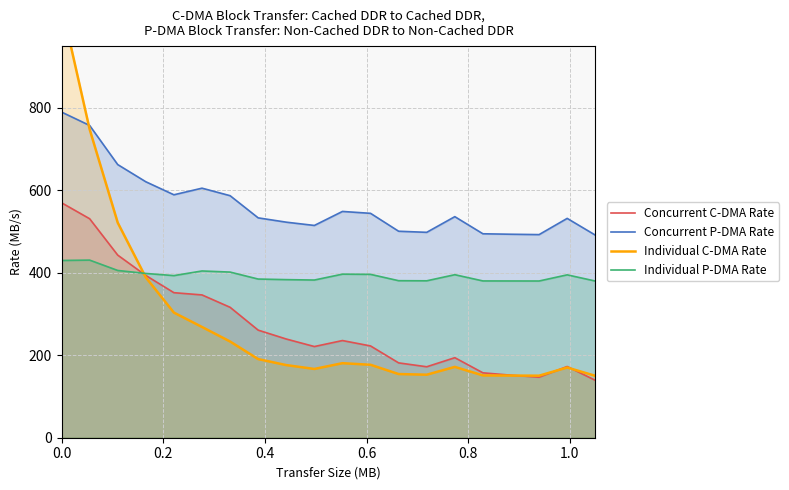

What is the sum of all Concurrent C-DMA Rate values?

5448.6